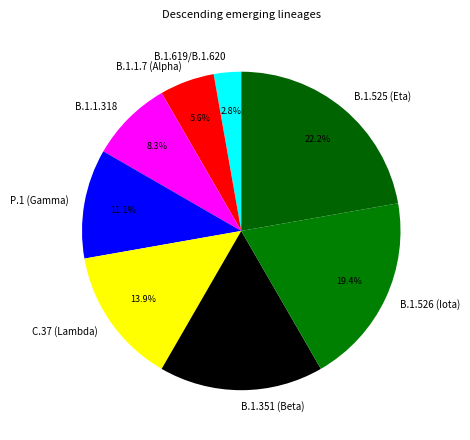

What percentage is the B.1.1.318 slice, to the nearest percent?

8%